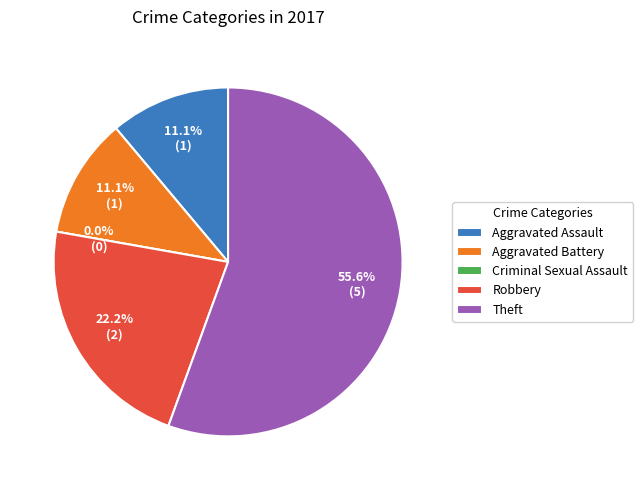

Which slice is the smallest?

Criminal Sexual Assault